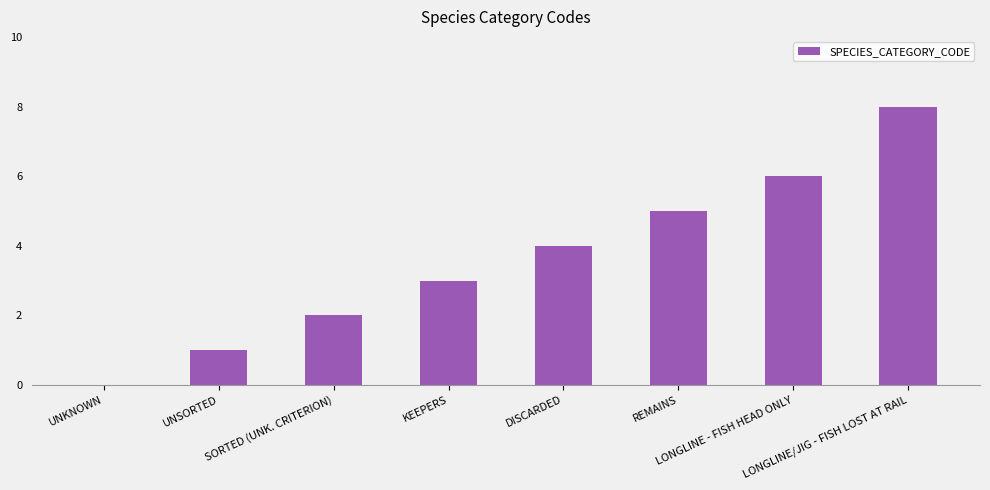

What is the maximum value shown in the chart?

8